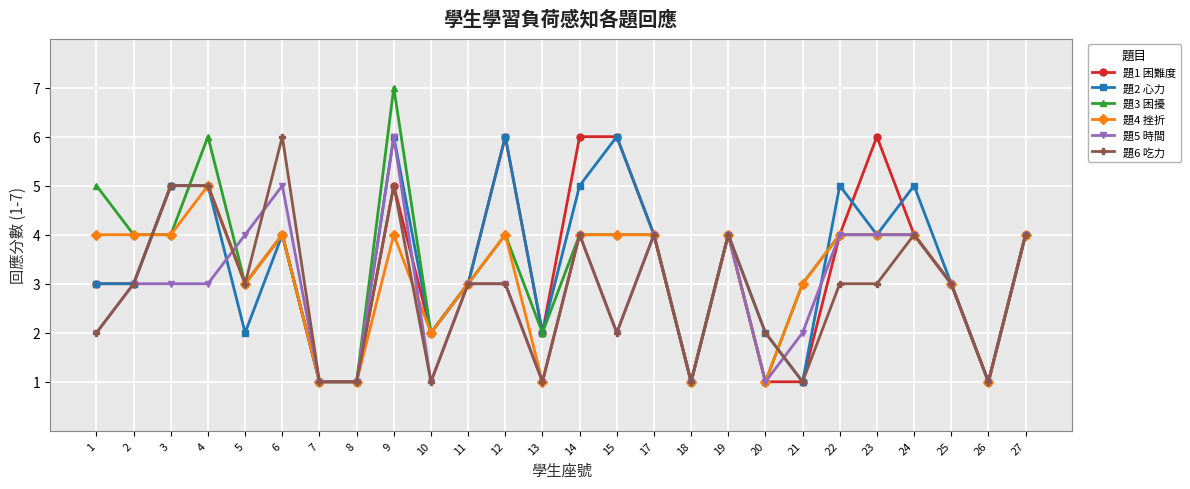

What is the average value of the 題3 困擾 series?

3